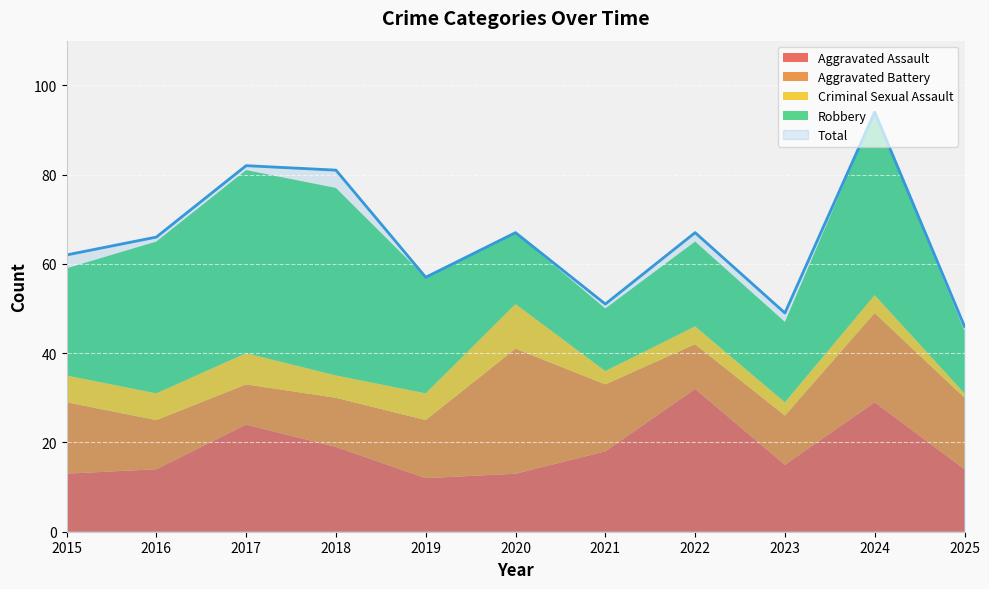

How many categories are shown in the chart?

11